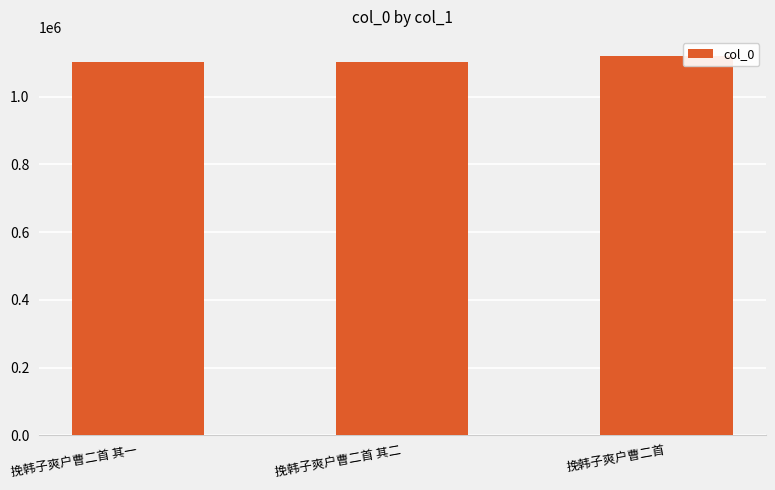

What value does the data have at 挽韩子爽户曹二首 其一?

1103265